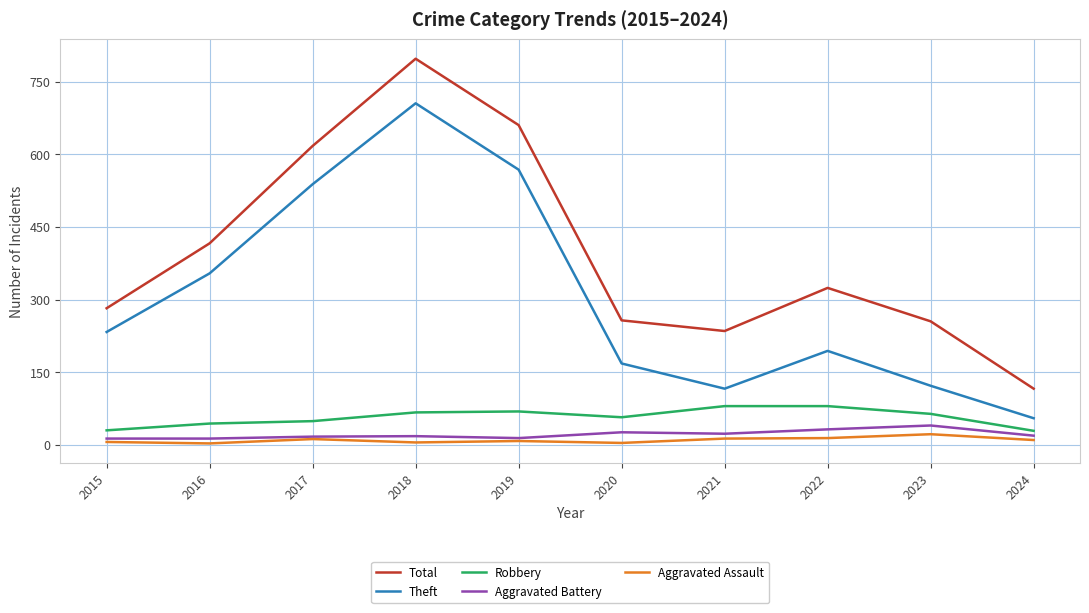

What is the sum of all Aggravated Assault values?

97